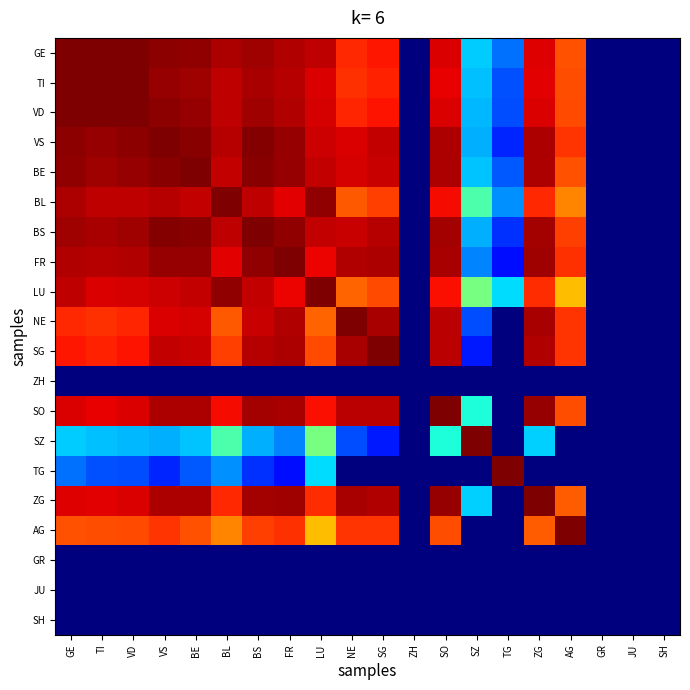

Reading right to left, extract all data points from this chart.

GE: SH=0.0	JU=0.0	GR=0.0	AG=0.8	ZG=0.9	TG=0.2	SZ=0.3	SO=0.9	ZH=0.0	SG=0.9	NE=0.9	LU=0.9	FR=1.0	BS=1.0	BL=1.0	BE=1.0	VS=1.0	VD=1.0	TI=1.0	GE=1.0
TI: SH=0.0	JU=0.0	GR=0.0	AG=0.8	ZG=0.9	TG=0.2	SZ=0.3	SO=0.9	ZH=0.0	SG=0.9	NE=0.9	LU=0.9	FR=1.0	BS=1.0	BL=0.9	BE=1.0	VS=1.0	VD=1.0	TI=1.0	GE=1.0
VD: SH=0.0	JU=0.0	GR=0.0	AG=0.8	ZG=0.9	TG=0.2	SZ=0.3	SO=0.9	ZH=0.0	SG=0.9	NE=0.9	LU=0.9	FR=1.0	BS=1.0	BL=0.9	BE=1.0	VS=1.0	VD=1.0	TI=1.0	GE=1.0
VS: SH=0.0	JU=0.0	GR=0.0	AG=0.9	ZG=1.0	TG=0.2	SZ=0.3	SO=1.0	ZH=0.0	SG=0.9	NE=0.9	LU=0.9	FR=1.0	BS=1.0	BL=0.9	BE=1.0	VS=1.0	VD=1.0	TI=1.0	GE=1.0
BE: SH=0.0	JU=0.0	GR=0.0	AG=0.8	ZG=1.0	TG=0.2	SZ=0.3	SO=1.0	ZH=0.0	SG=0.9	NE=0.9	LU=0.9	FR=1.0	BS=1.0	BL=0.9	BE=1.0	VS=1.0	VD=1.0	TI=1.0	GE=1.0
BL: SH=0.0	JU=0.0	GR=0.0	AG=0.8	ZG=0.9	TG=0.3	SZ=0.4	SO=0.9	ZH=0.0	SG=0.8	NE=0.8	LU=1.0	FR=0.9	BS=0.9	BL=1.0	BE=0.9	VS=0.9	VD=0.9	TI=0.9	GE=1.0
BS: SH=0.0	JU=0.0	GR=0.0	AG=0.8	ZG=1.0	TG=0.2	SZ=0.3	SO=1.0	ZH=0.0	SG=1.0	NE=0.9	LU=0.9	FR=1.0	BS=1.0	BL=0.9	BE=1.0	VS=1.0	VD=1.0	TI=1.0	GE=1.0
FR: SH=0.0	JU=0.0	GR=0.0	AG=0.9	ZG=1.0	TG=0.1	SZ=0.3	SO=1.0	ZH=0.0	SG=1.0	NE=1.0	LU=0.9	FR=1.0	BS=1.0	BL=0.9	BE=1.0	VS=1.0	VD=1.0	TI=1.0	GE=1.0
LU: SH=0.0	JU=0.0	GR=0.0	AG=0.7	ZG=0.9	TG=0.3	SZ=0.5	SO=0.9	ZH=0.0	SG=0.8	NE=0.8	LU=1.0	FR=0.9	BS=0.9	BL=1.0	BE=0.9	VS=0.9	VD=0.9	TI=0.9	GE=0.9
NE: SH=0.0	JU=0.0	GR=0.0	AG=0.9	ZG=1.0	TG=0.0	SZ=0.2	SO=0.9	ZH=0.0	SG=1.0	NE=1.0	LU=0.8	FR=1.0	BS=0.9	BL=0.8	BE=0.9	VS=0.9	VD=0.9	TI=0.9	GE=0.9
SG: SH=0.0	JU=0.0	GR=0.0	AG=0.9	ZG=1.0	TG=0.0	SZ=0.2	SO=0.9	ZH=0.0	SG=1.0	NE=1.0	LU=0.8	FR=1.0	BS=1.0	BL=0.8	BE=0.9	VS=0.9	VD=0.9	TI=0.9	GE=0.9
ZH: SH=0.0	JU=0.0	GR=0.0	AG=0.0	ZG=0.0	TG=0.0	SZ=0.0	SO=0.0	ZH=0.0	SG=0.0	NE=0.0	LU=0.0	FR=0.0	BS=0.0	BL=0.0	BE=0.0	VS=0.0	VD=0.0	TI=0.0	GE=0.0
SO: SH=0.0	JU=0.0	GR=0.0	AG=0.8	ZG=1.0	TG=0.0	SZ=0.4	SO=1.0	ZH=0.0	SG=0.9	NE=0.9	LU=0.9	FR=1.0	BS=1.0	BL=0.9	BE=1.0	VS=1.0	VD=0.9	TI=0.9	GE=0.9
SZ: SH=0.0	JU=0.0	GR=0.0	AG=0.0	ZG=0.3	TG=0.0	SZ=1.0	SO=0.4	ZH=0.0	SG=0.2	NE=0.2	LU=0.5	FR=0.3	BS=0.3	BL=0.4	BE=0.3	VS=0.3	VD=0.3	TI=0.3	GE=0.3
TG: SH=0.0	JU=0.0	GR=0.0	AG=0.0	ZG=0.0	TG=1.0	SZ=0.0	SO=0.0	ZH=0.0	SG=0.0	NE=0.0	LU=0.3	FR=0.1	BS=0.2	BL=0.3	BE=0.2	VS=0.2	VD=0.2	TI=0.2	GE=0.2
ZG: SH=0.0	JU=0.0	GR=0.0	AG=0.8	ZG=1.0	TG=0.0	SZ=0.3	SO=1.0	ZH=0.0	SG=1.0	NE=1.0	LU=0.9	FR=1.0	BS=1.0	BL=0.9	BE=1.0	VS=1.0	VD=0.9	TI=0.9	GE=0.9
AG: SH=0.0	JU=0.0	GR=0.0	AG=1.0	ZG=0.8	TG=0.0	SZ=0.0	SO=0.8	ZH=0.0	SG=0.9	NE=0.9	LU=0.7	FR=0.9	BS=0.8	BL=0.8	BE=0.8	VS=0.9	VD=0.8	TI=0.8	GE=0.8
GR: SH=0.0	JU=0.0	GR=0.0	AG=0.0	ZG=0.0	TG=0.0	SZ=0.0	SO=0.0	ZH=0.0	SG=0.0	NE=0.0	LU=0.0	FR=0.0	BS=0.0	BL=0.0	BE=0.0	VS=0.0	VD=0.0	TI=0.0	GE=0.0
JU: SH=0.0	JU=0.0	GR=0.0	AG=0.0	ZG=0.0	TG=0.0	SZ=0.0	SO=0.0	ZH=0.0	SG=0.0	NE=0.0	LU=0.0	FR=0.0	BS=0.0	BL=0.0	BE=0.0	VS=0.0	VD=0.0	TI=0.0	GE=0.0
SH: SH=0.0	JU=0.0	GR=0.0	AG=0.0	ZG=0.0	TG=0.0	SZ=0.0	SO=0.0	ZH=0.0	SG=0.0	NE=0.0	LU=0.0	FR=0.0	BS=0.0	BL=0.0	BE=0.0	VS=0.0	VD=0.0	TI=0.0	GE=0.0